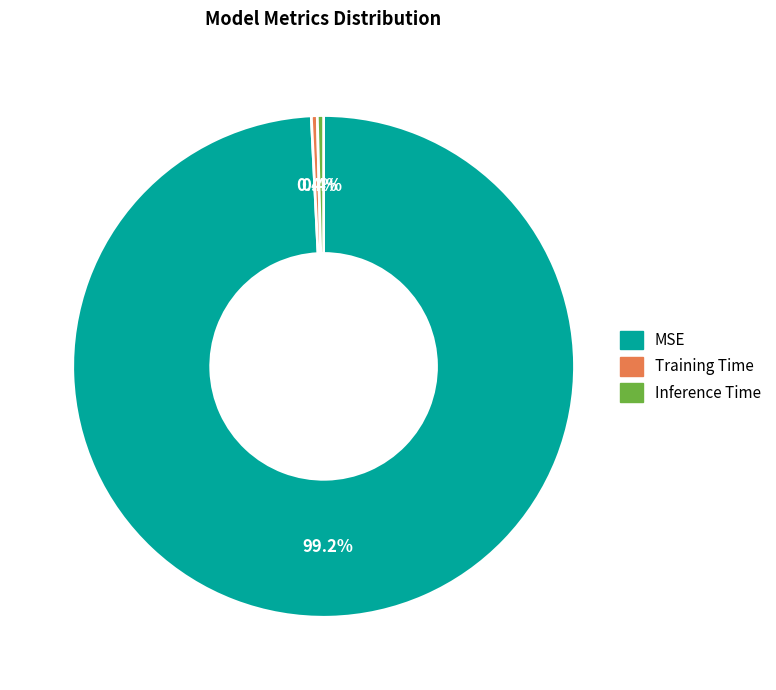

To the nearest percent, what portion does MSE represent?

99%